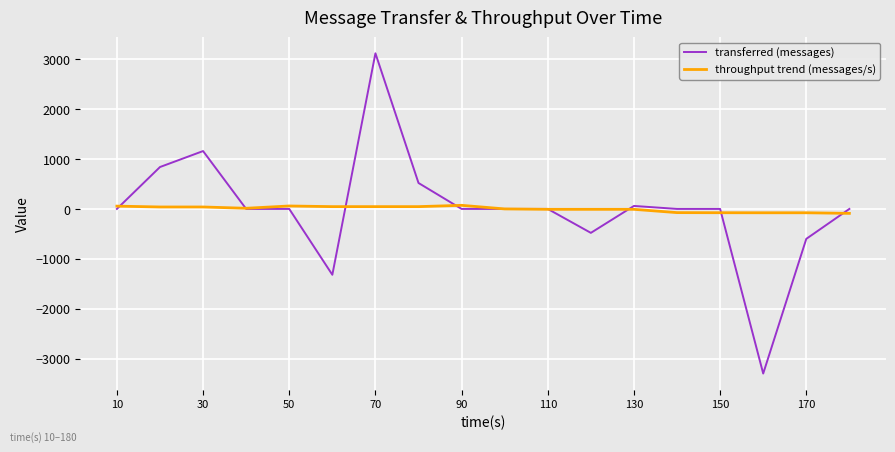

Which series has the largest range (max minus min)?

transferred (messages)